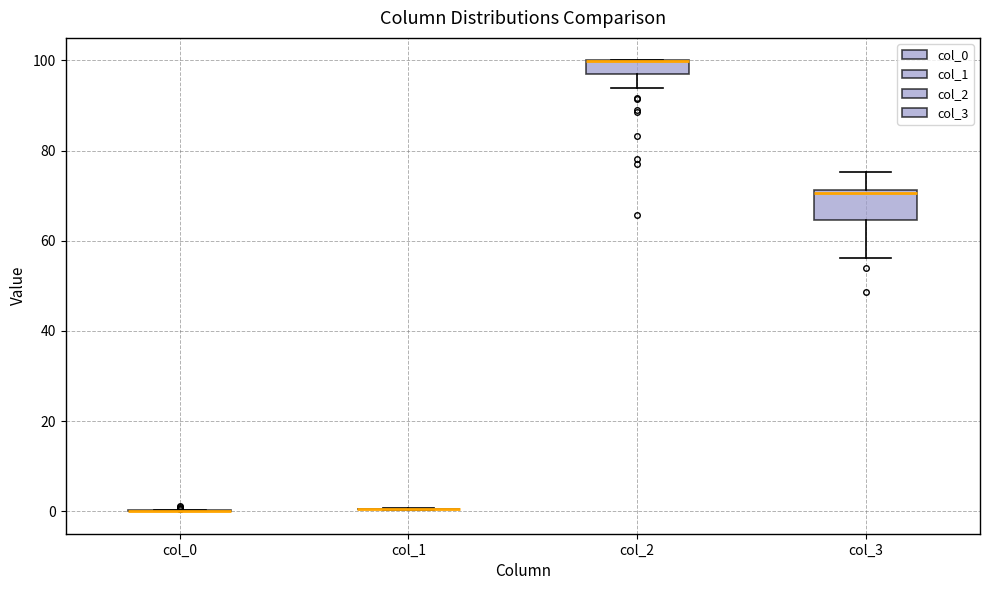

Which box is the tallest, from its lower edge to its upper edge?

col_3